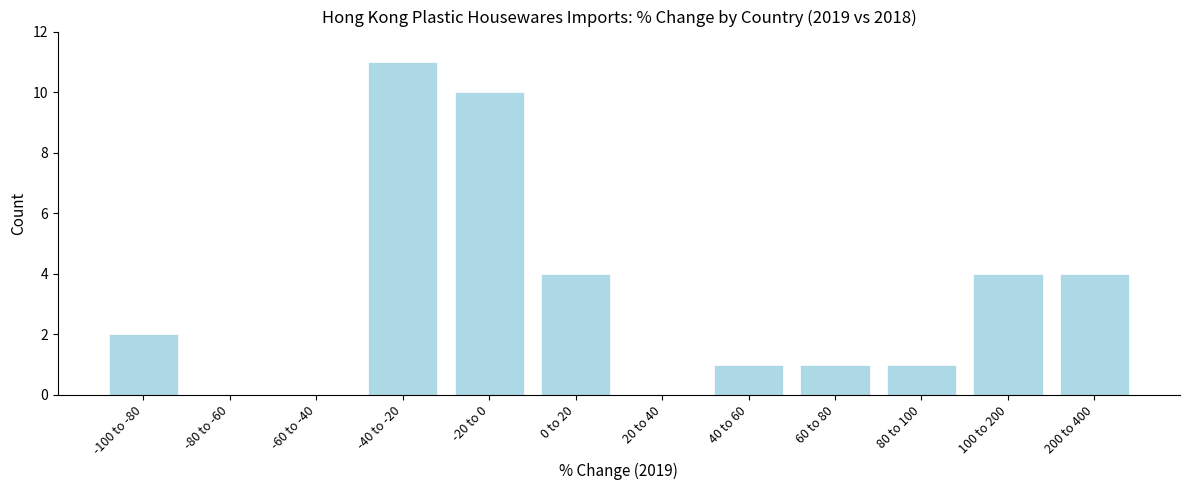

Reading right to left, extract all data points from this chart.

200 to 400=4	100 to 200=4	80 to 100=1	60 to 80=1	40 to 60=1	20 to 40=0	0 to 20=4	-20 to 0=10	-40 to -20=11	-60 to -40=0	-80 to -60=0	-100 to -80=2